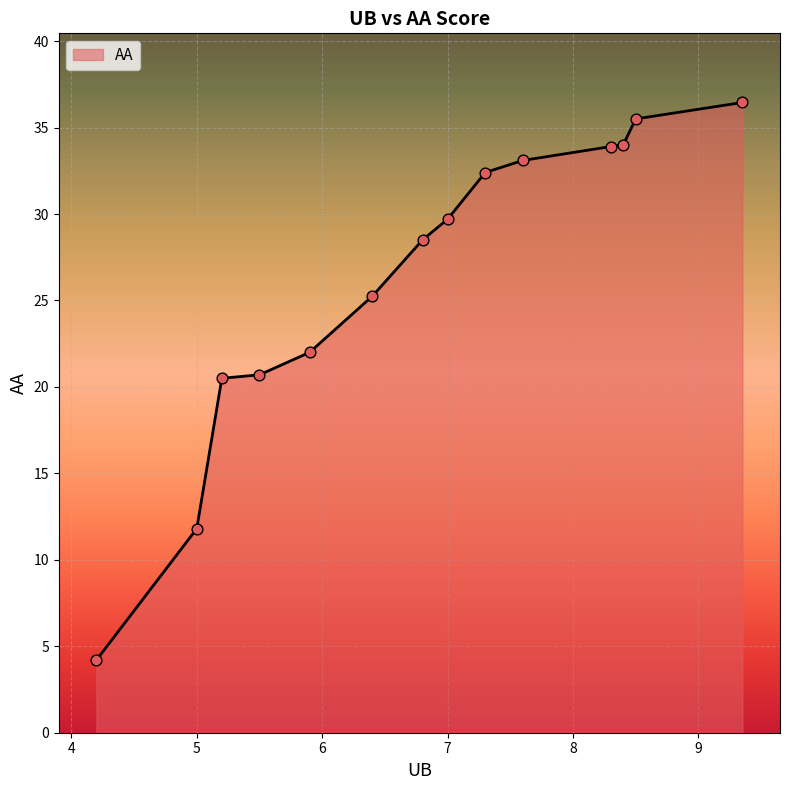

What is the smallest value displayed?

4.2